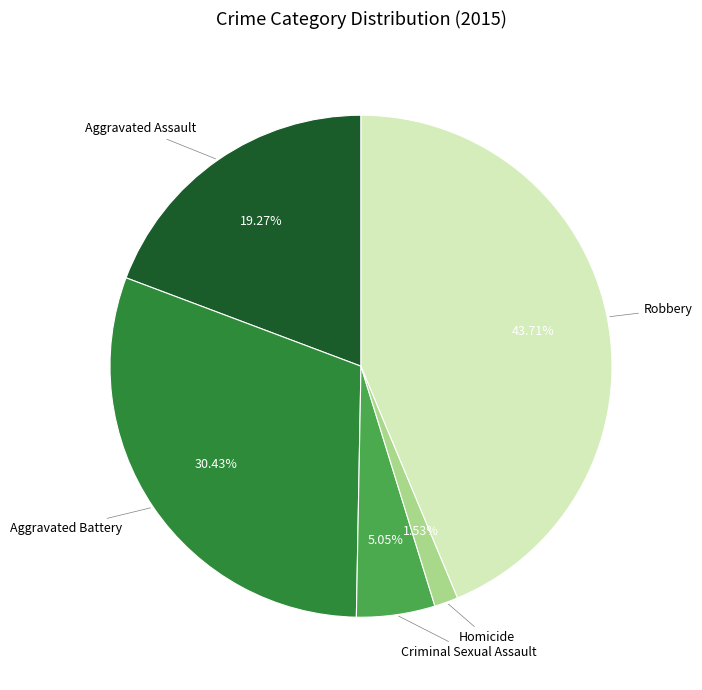

Does any single category account for the majority?

No